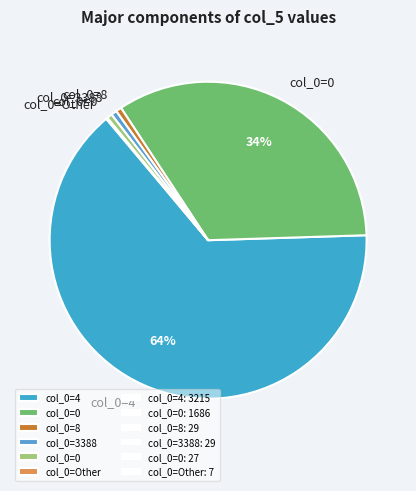

Is there any slice that represents more than half of the pie?

Yes